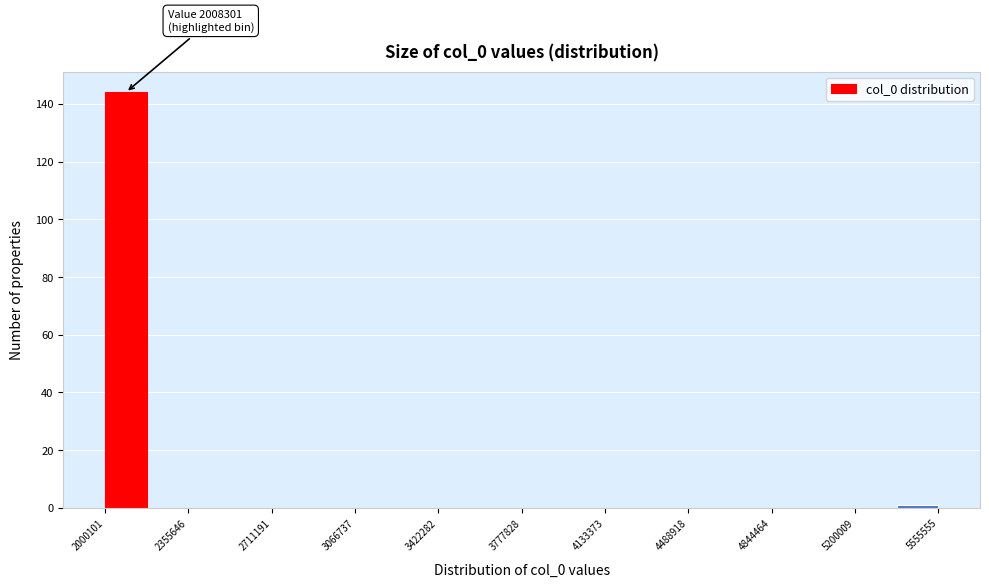

Read against the x-axis, roughly where is the centre of the tallest bar?

2100000